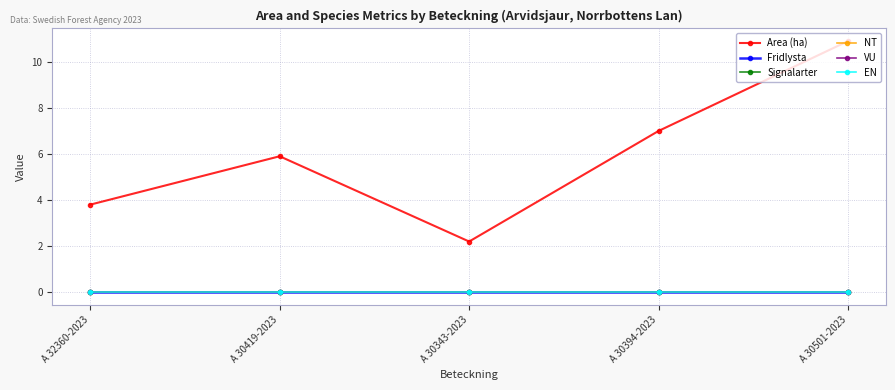

Reading left to right, transcribe all the data shown in this chart.

Area (ha): 3.8	5.9	2.2	7.0	10.9
Fridlysta: 0.0	0.0	0.0	0.0	0.0
Signalarter: 0.0	0.0	0.0	0.0	0.0
NT: 0.0	0.0	0.0	0.0	0.0
VU: 0.0	0.0	0.0	0.0	0.0
EN: 0.0	0.0	0.0	0.0	0.0